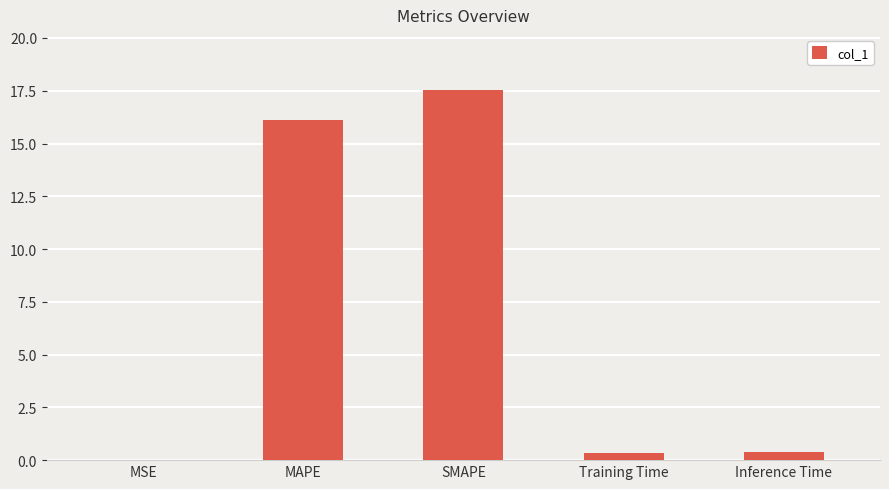

What is the maximum value shown in the chart?

17.5